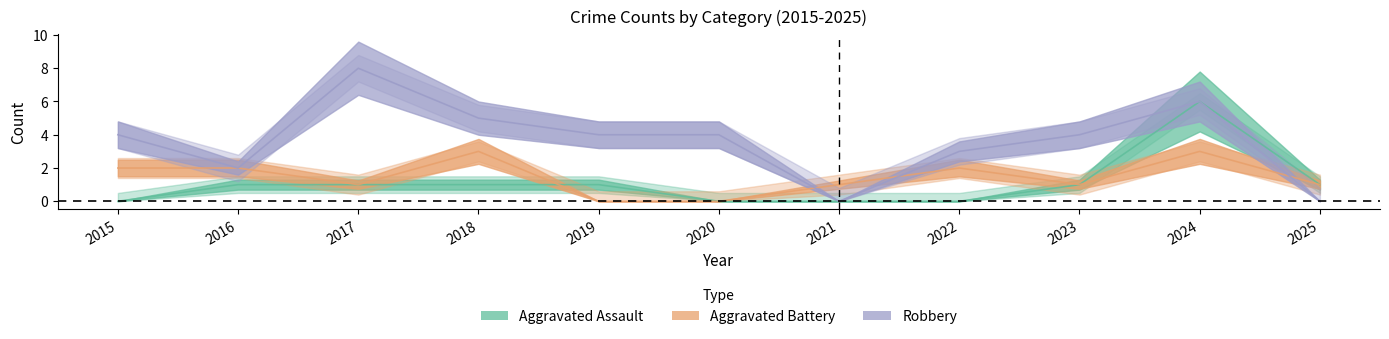

Which category has the highest value in the Aggravated Battery series?

2018